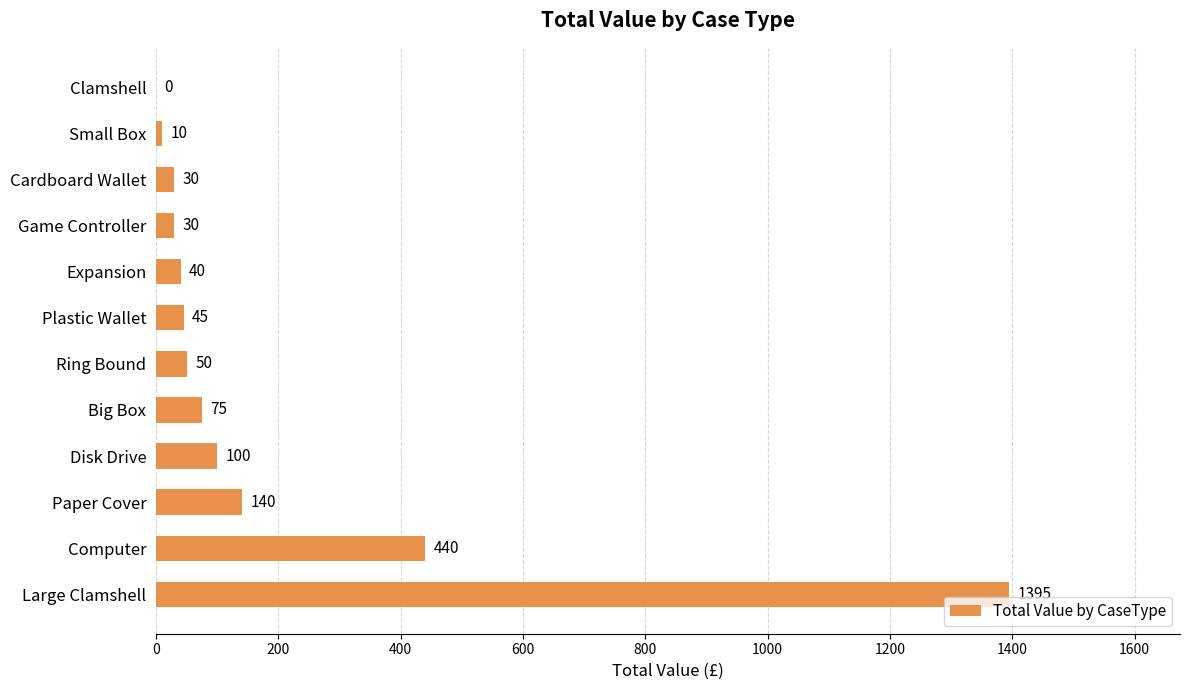

Reading bottom to top, list all the values displayed in this chart.

Large Clamshell=1395	Computer=440	Paper Cover=140	Disk Drive=100	Big Box=75	Ring Bound=50	Plastic Wallet=45	Expansion=40	Game Controller=30	Cardboard Wallet=30	Small Box=10	Clamshell=0